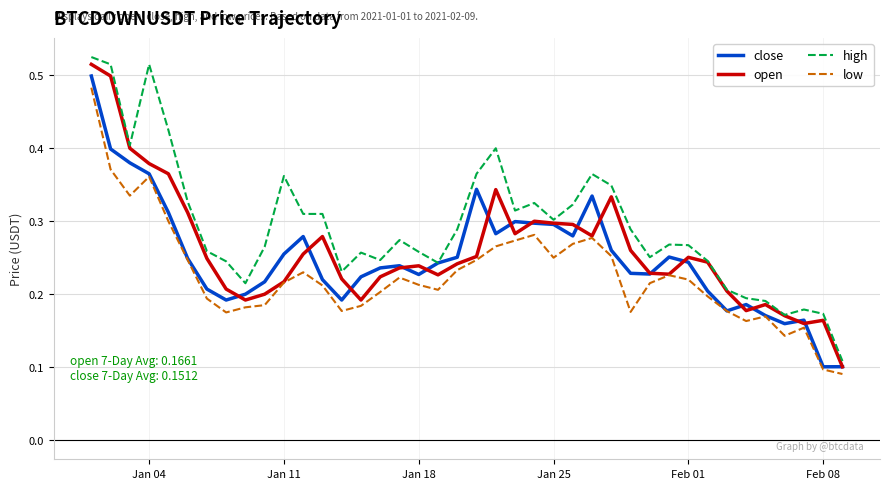

Which series has the largest total across all categories?

high